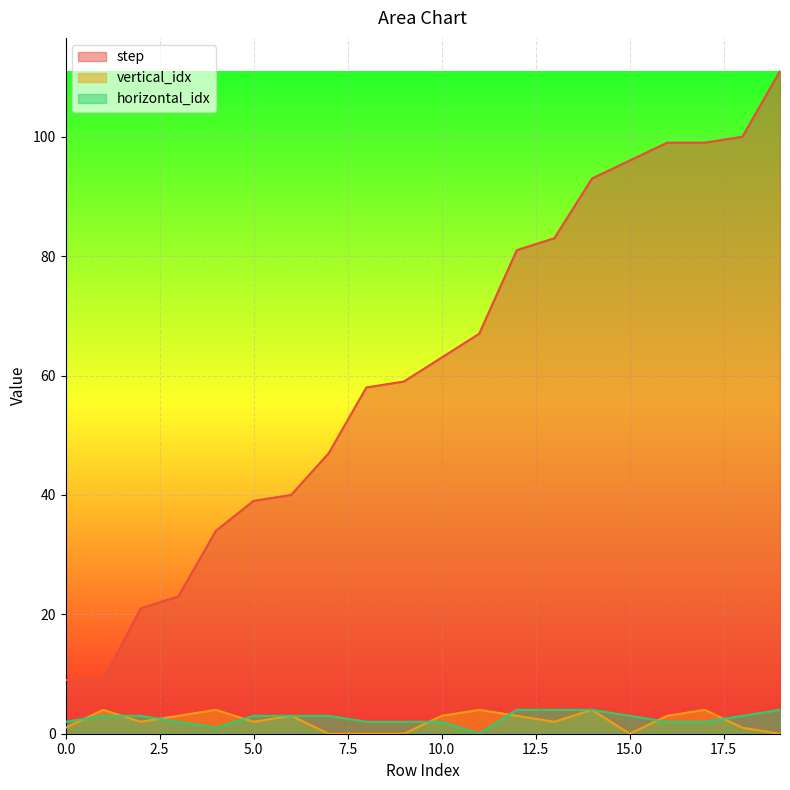

True or false: step and horizontal_idx intersect in this chart.

False